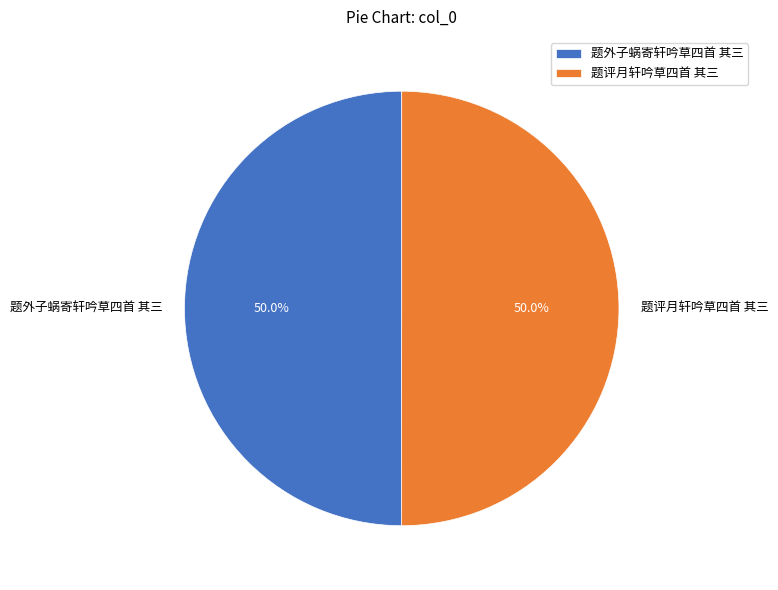

To the nearest percent, what is the combined percentage of 题外子蜗寄轩吟草四首 其三 and 题评月轩吟草四首 其三?

100%